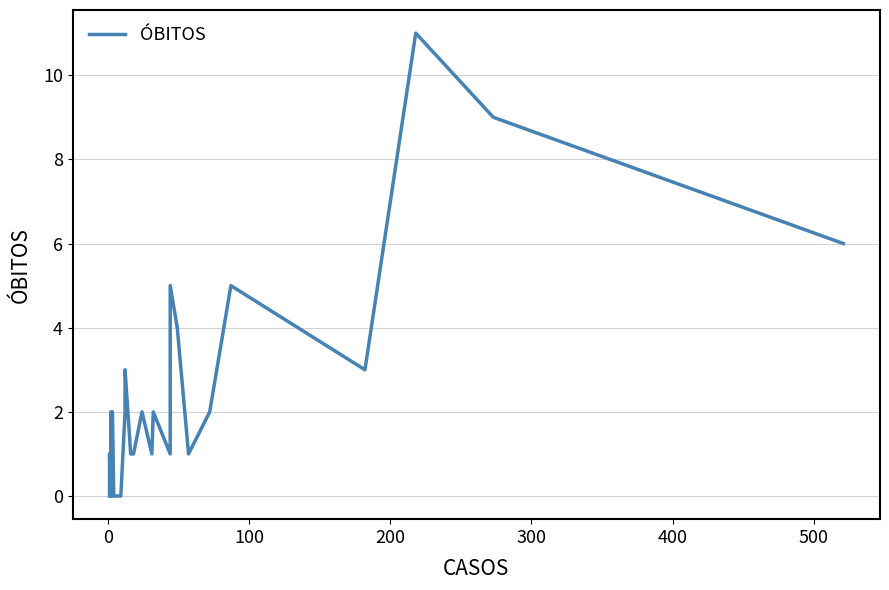

Count the number of categories in the chart.

40